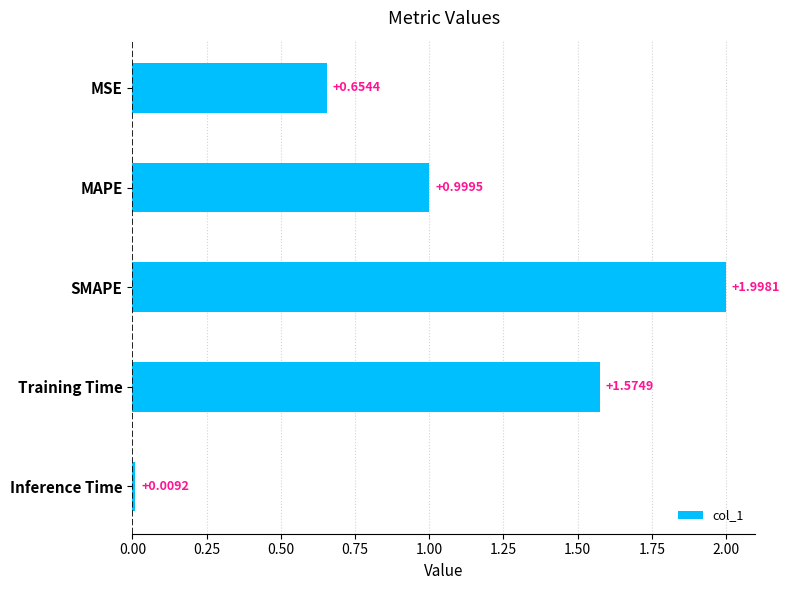

What is the difference between the maximum and minimum values?

2.0